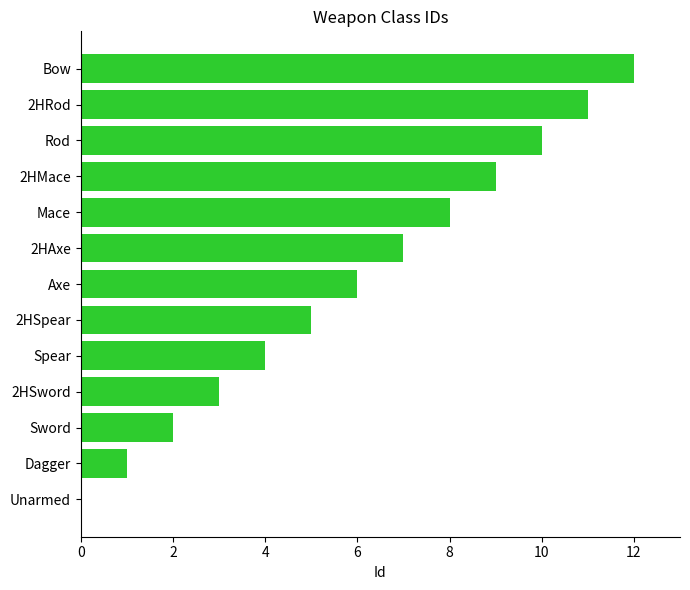

Is it true that the value at Axe is 6?

True